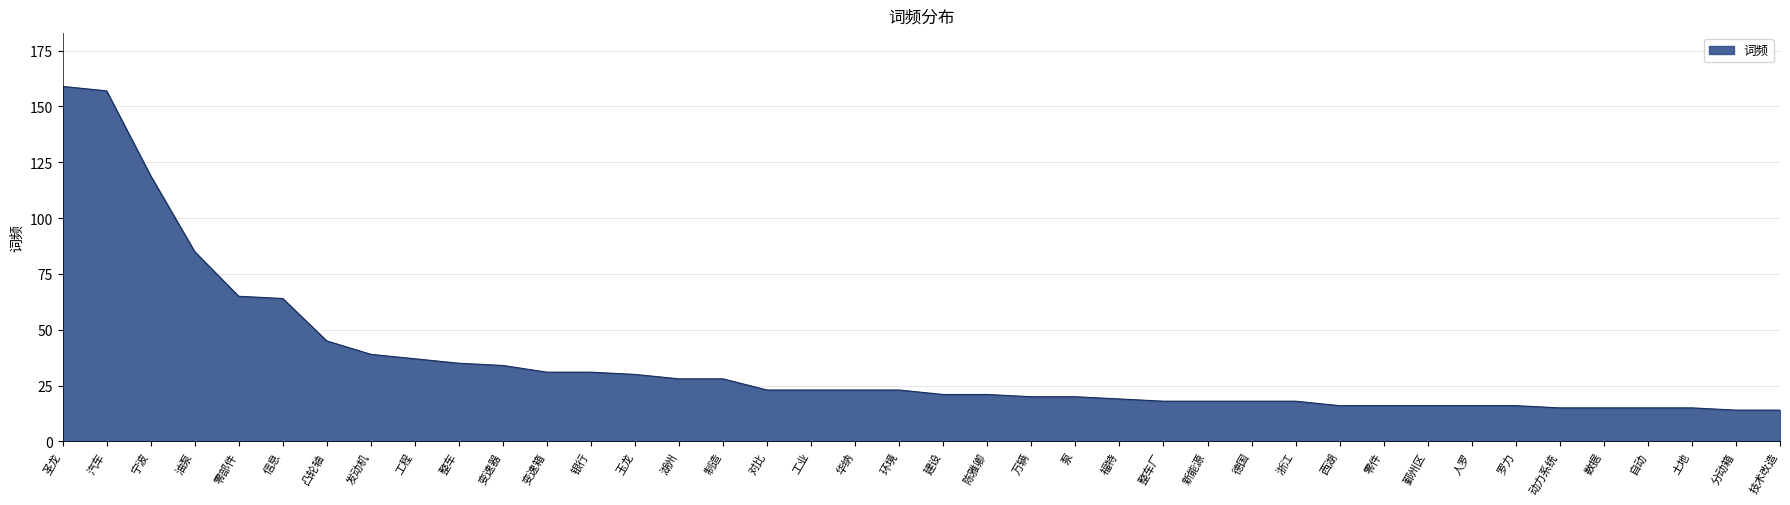

What position from the left is 玉龙?

14